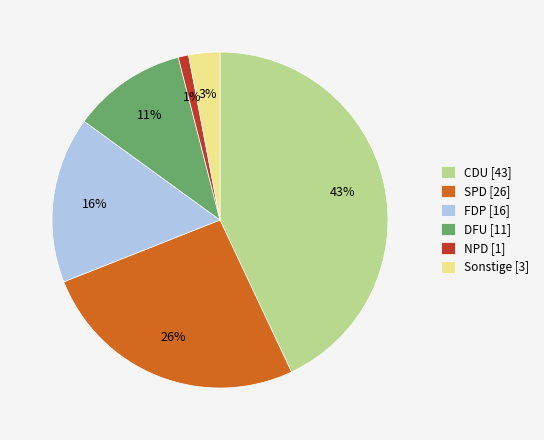

To the nearest percent, what is the average slice percentage?

17%